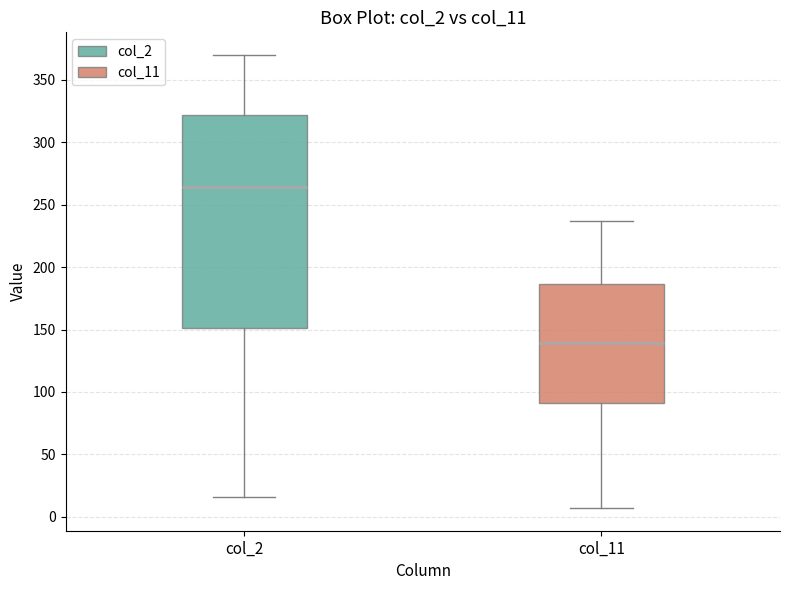

Comparing the boxes themselves (not the whiskers), which one is the tallest?

col_2